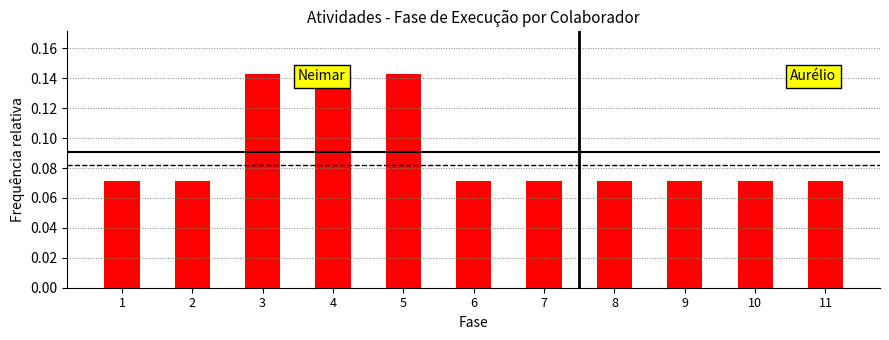

Count the values in the range 0 to 1.

11